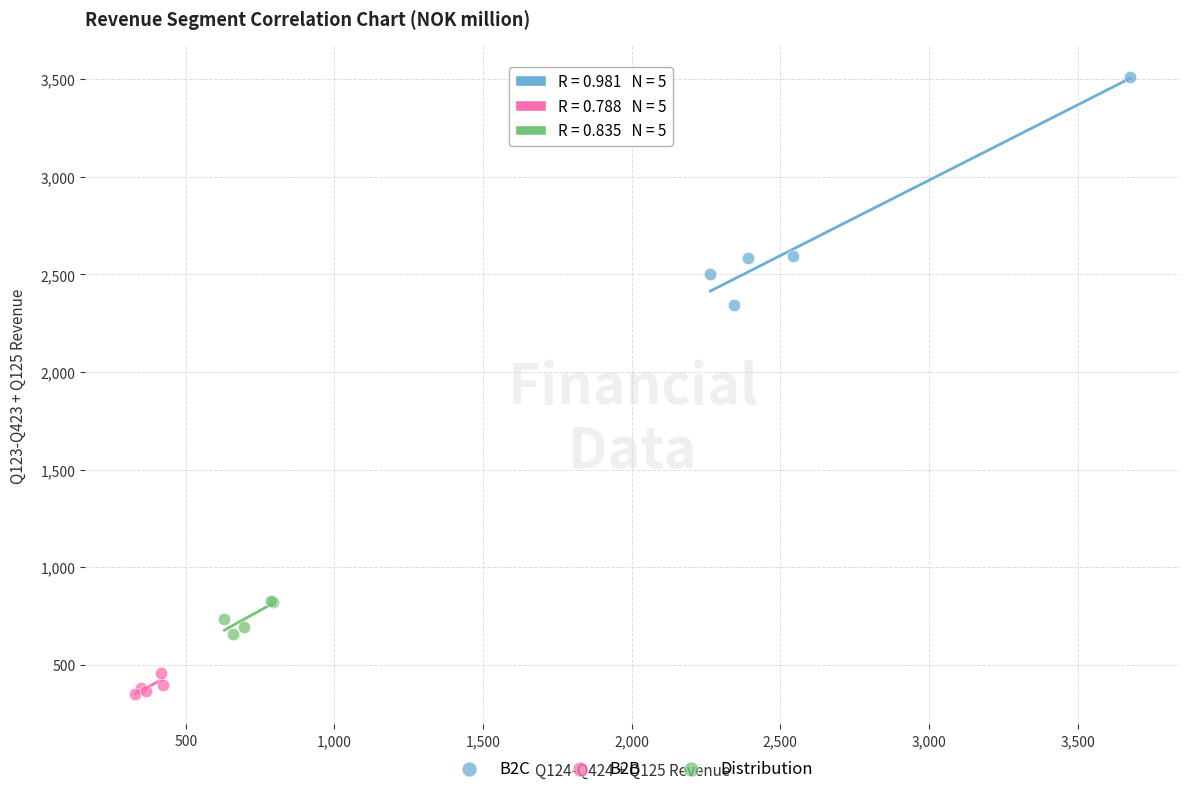

Which series reaches the maximum Y coordinate?

B2C